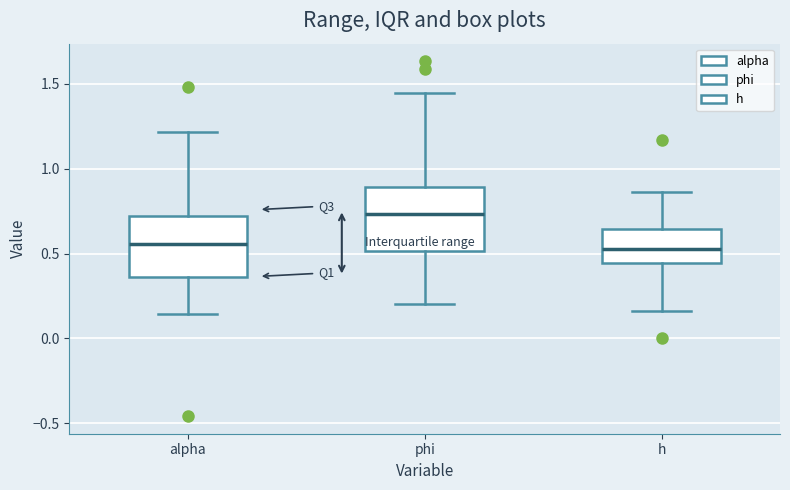

Where does the lower whisker of the box for alpha end on the y-axis? The values are not printed on the chart, so give them approximately, as read against the axis.

0.15